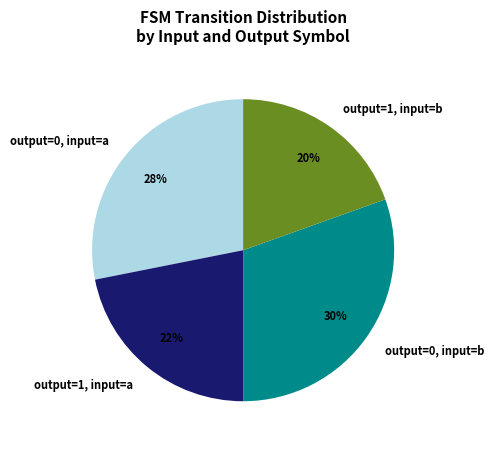

Count the number of slices in the pie.

4